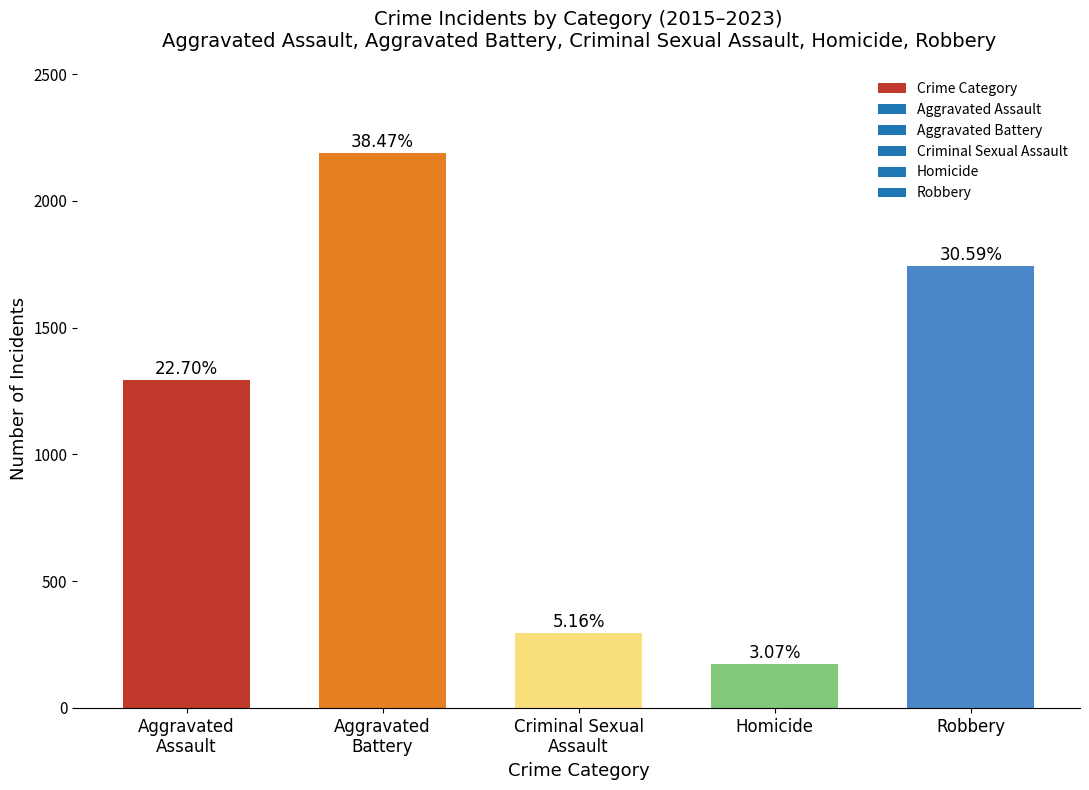

How many bars are there in total?

5